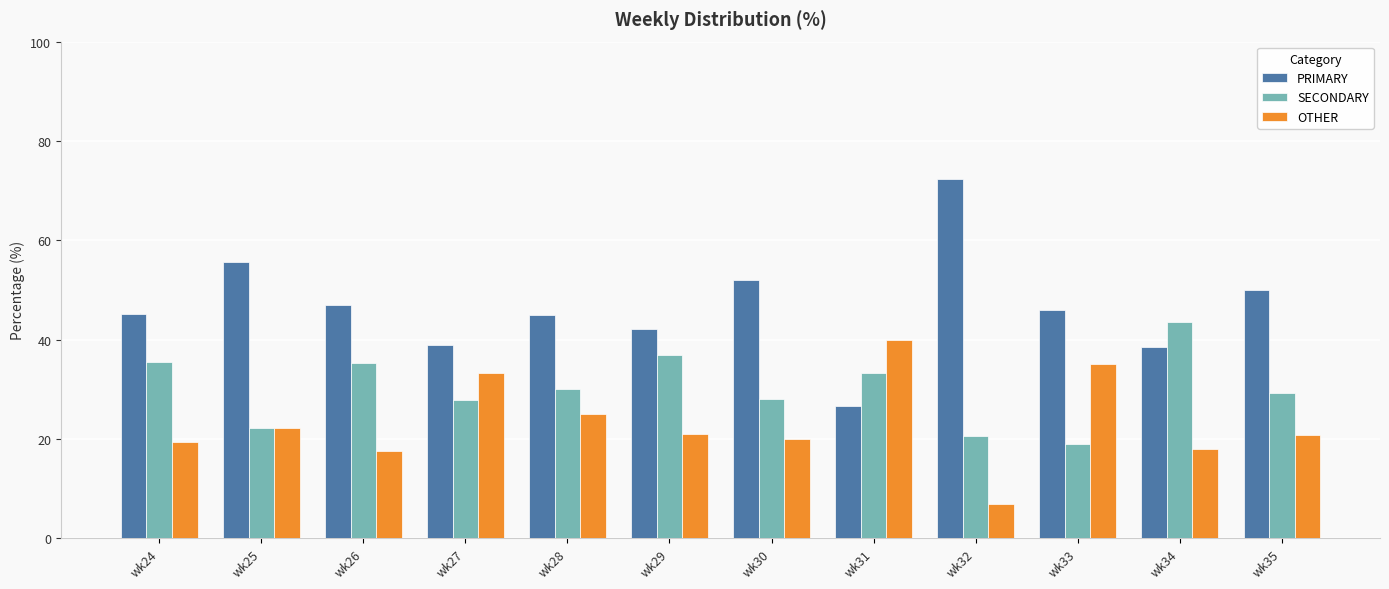

What is the value of the PRIMARY bar at the 4th from the left?

38.9